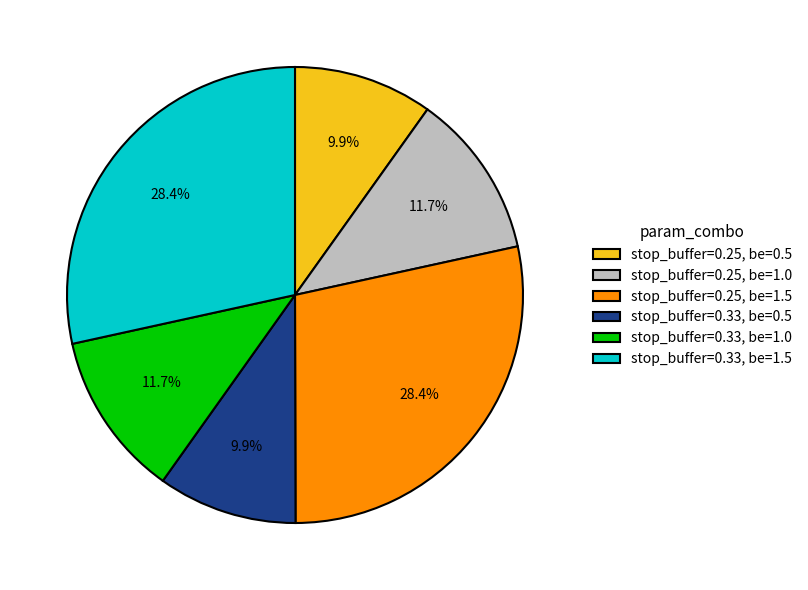

What portion of the pie excludes stop_buffer=0.33, be=1.0?

88.3%